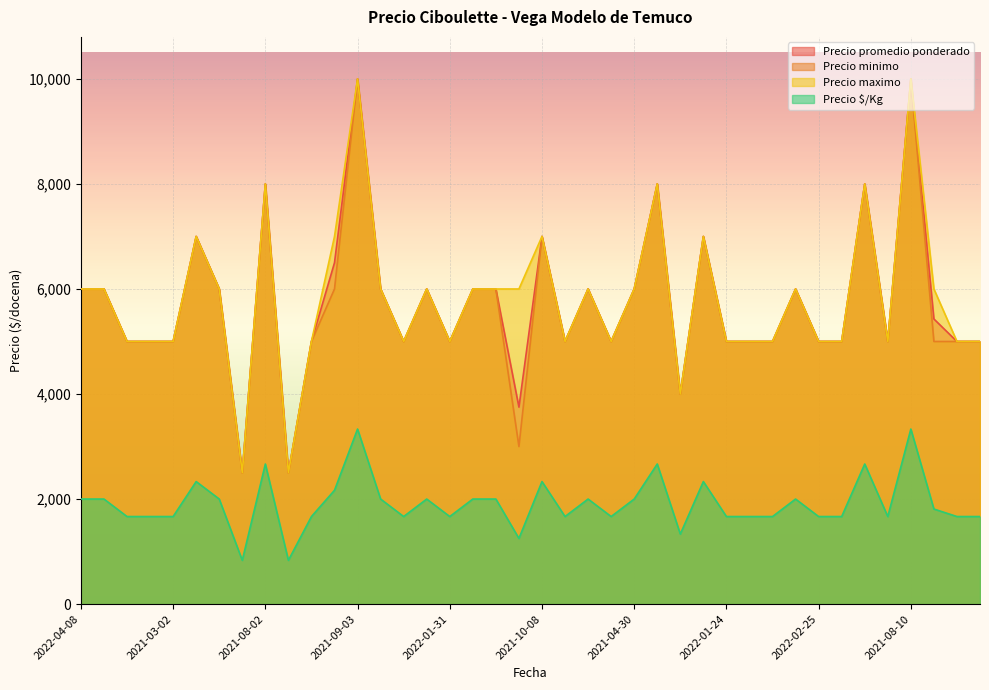

At which label does Precio $/Kg first exceed 1810?

2022-04-08